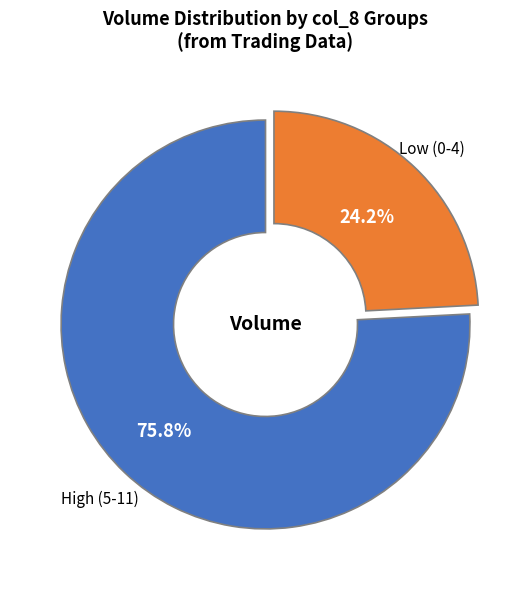

Approximately how many times larger is the value at Low (0-4) compared to High (5-11)?

0.3